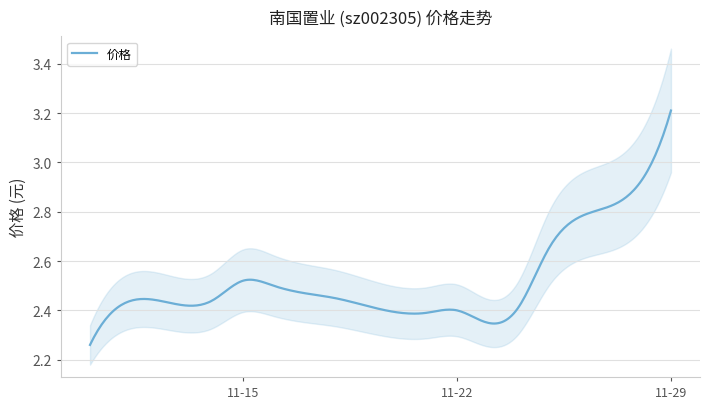

Count the number of categories in the chart.

14